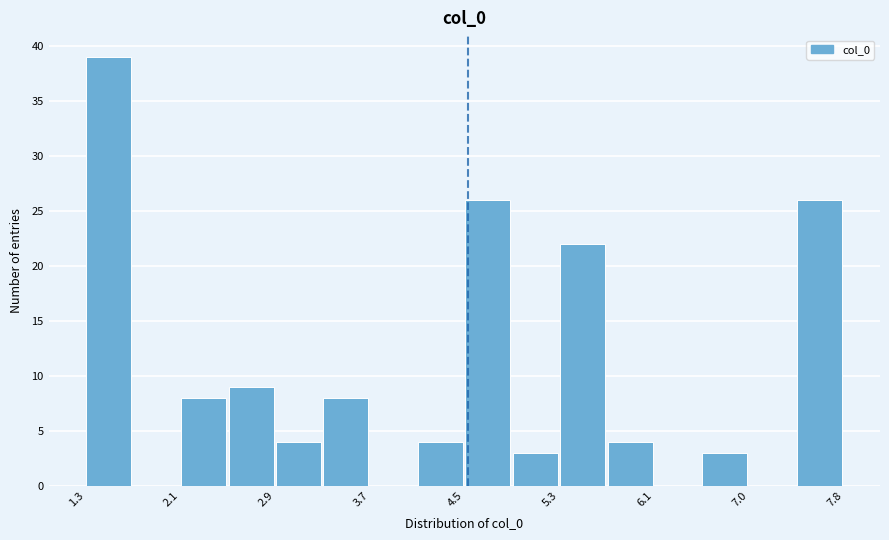

Which range on the x-axis has the tallest bar?

1.3 to 1.7